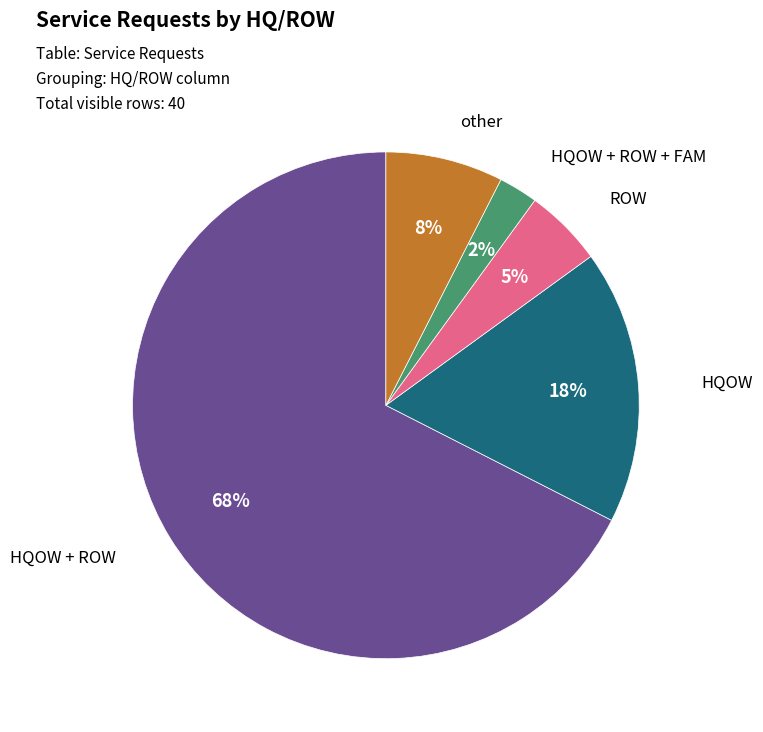

To the nearest percent, what is the average slice percentage?

20%